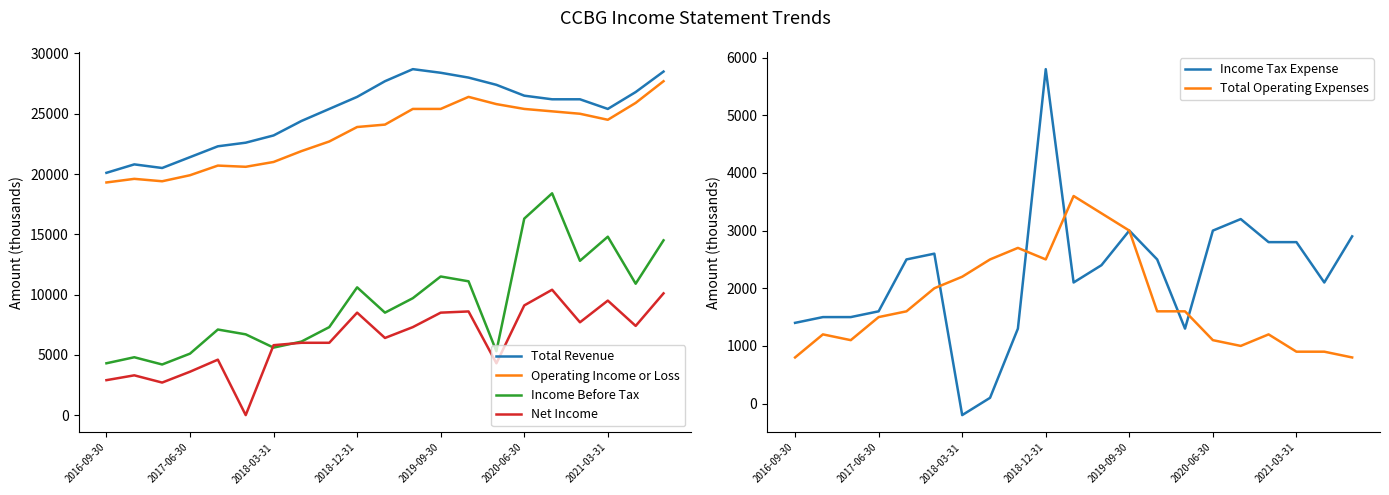

True or false: Income Tax Expense has a value of 2400 at 11.

True